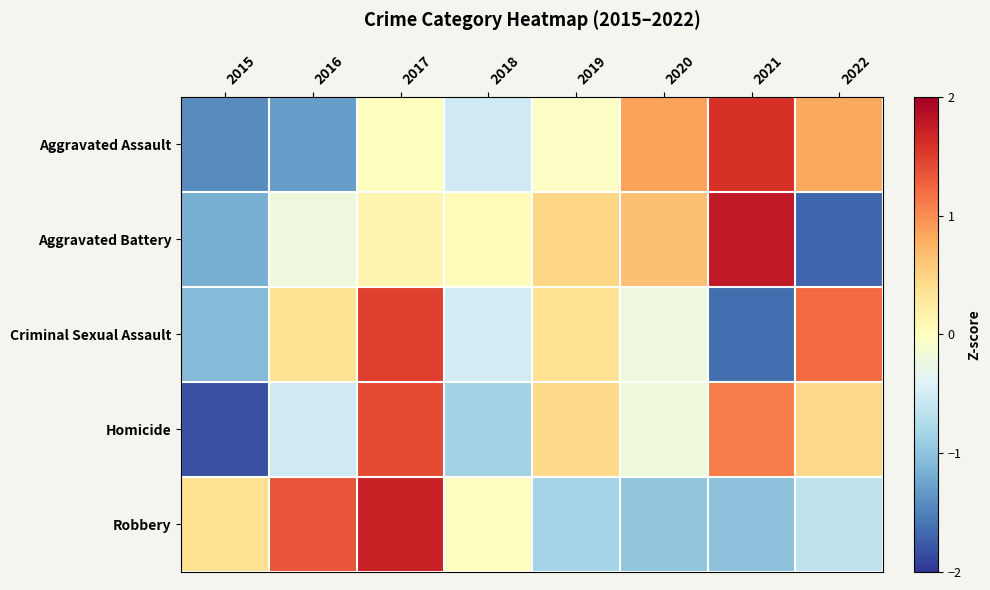

Rank the series at 2015 from highest to lowest value.

Robbery, Criminal Sexual Assault, Aggravated Battery, Aggravated Assault, Homicide